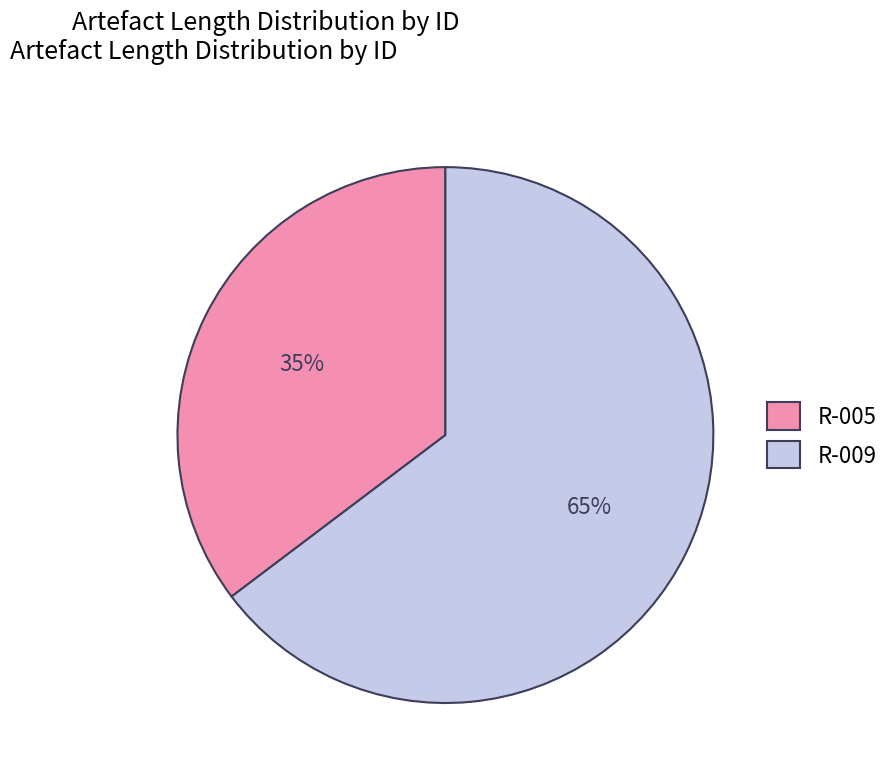

To the nearest percent, what percentage of the pie is R-005?

35%